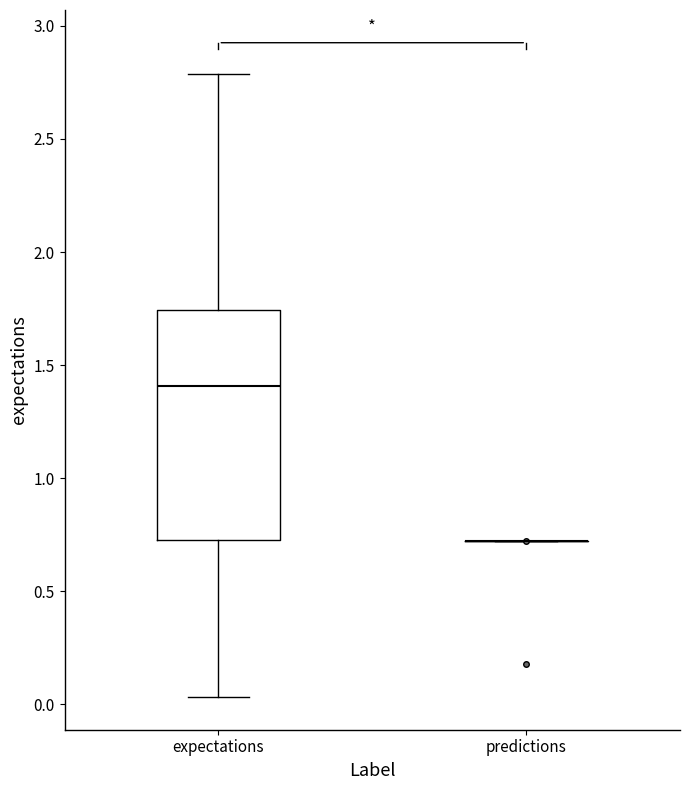

Reading left to right, transcribe this box plot: for each box, give where its median line is, the range the box spans, and where its two whiskers end, as read against the y-axis. The values are not printed on the chart, so give them approximately, as read against the axis.

expectations: median 1.40, box 0.75 to 1.75, whiskers 0.05 to 2.80
predictions: box collapsed to a line at 0.70, whiskers 0.70 to 0.70